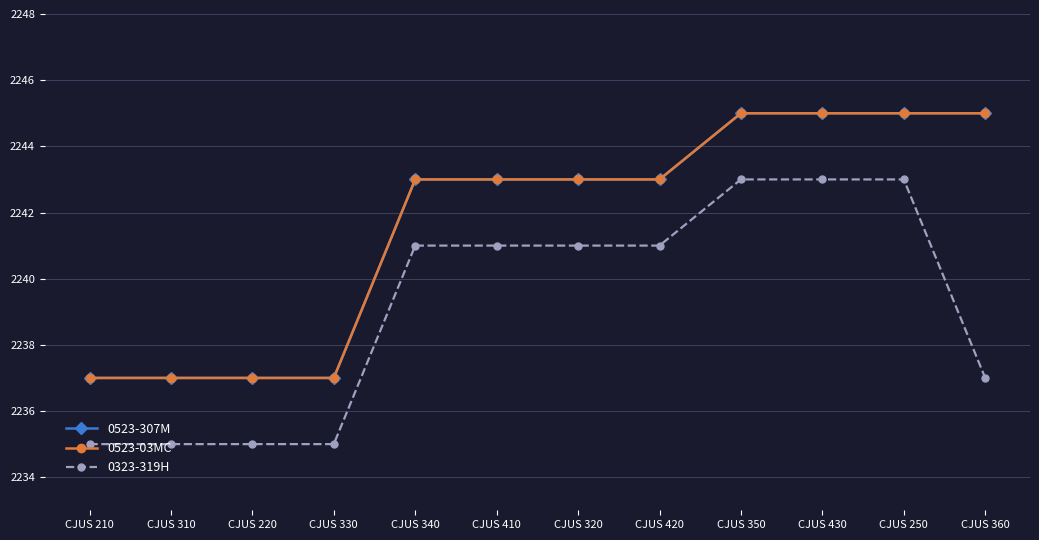

Does the chart have visible grid lines?

Yes